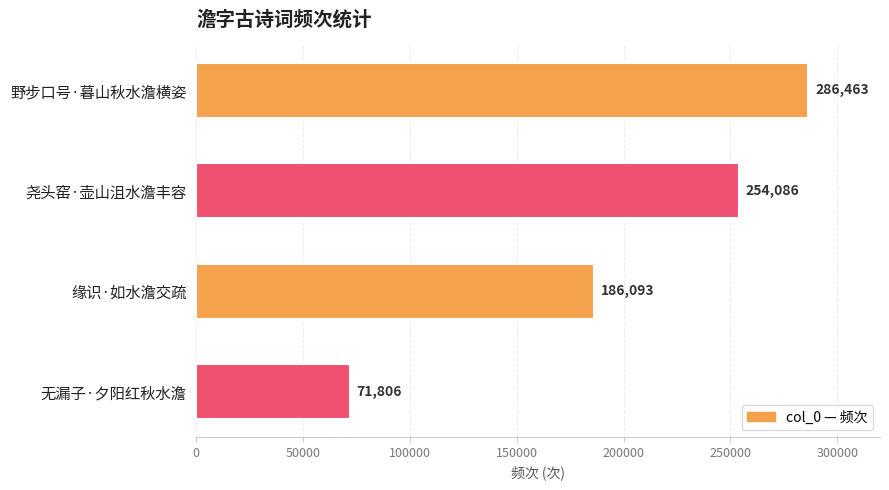

True or false: the data shows 71806 at 无漏子·夕阳红秋水澹.

True